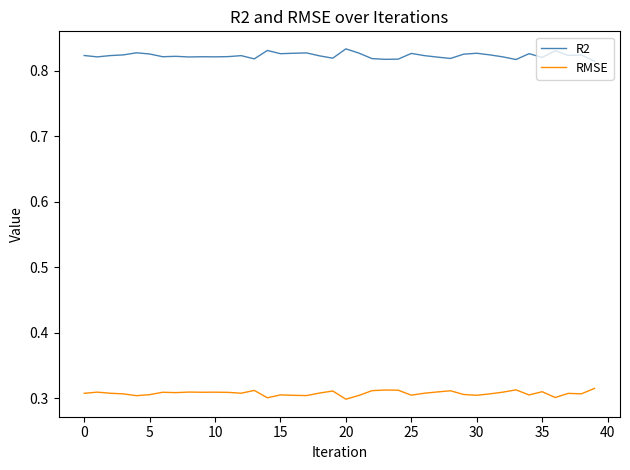

List the series in order of their peak value, highest first.

R2, RMSE